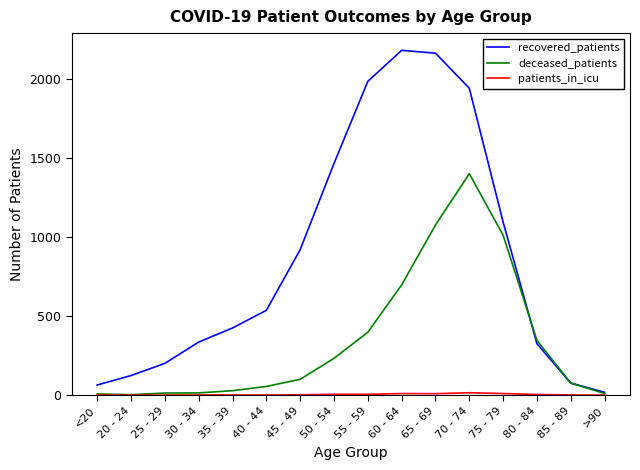

What is the greatest value displayed?

2183